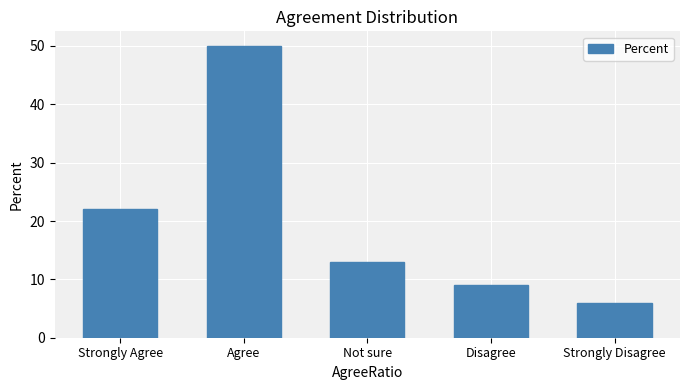

Which has a higher value, Strongly Agree or Agree?

Agree